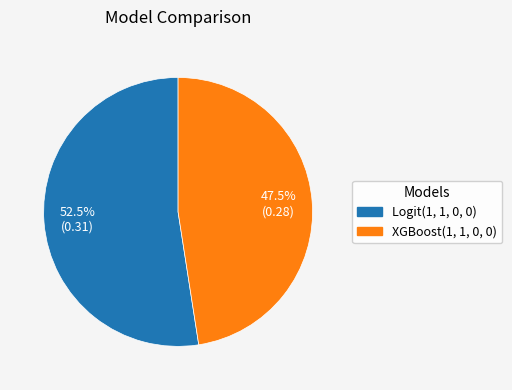

Is it true that XGBoost(1, 1, 0, 0) is 53% of the pie?

False